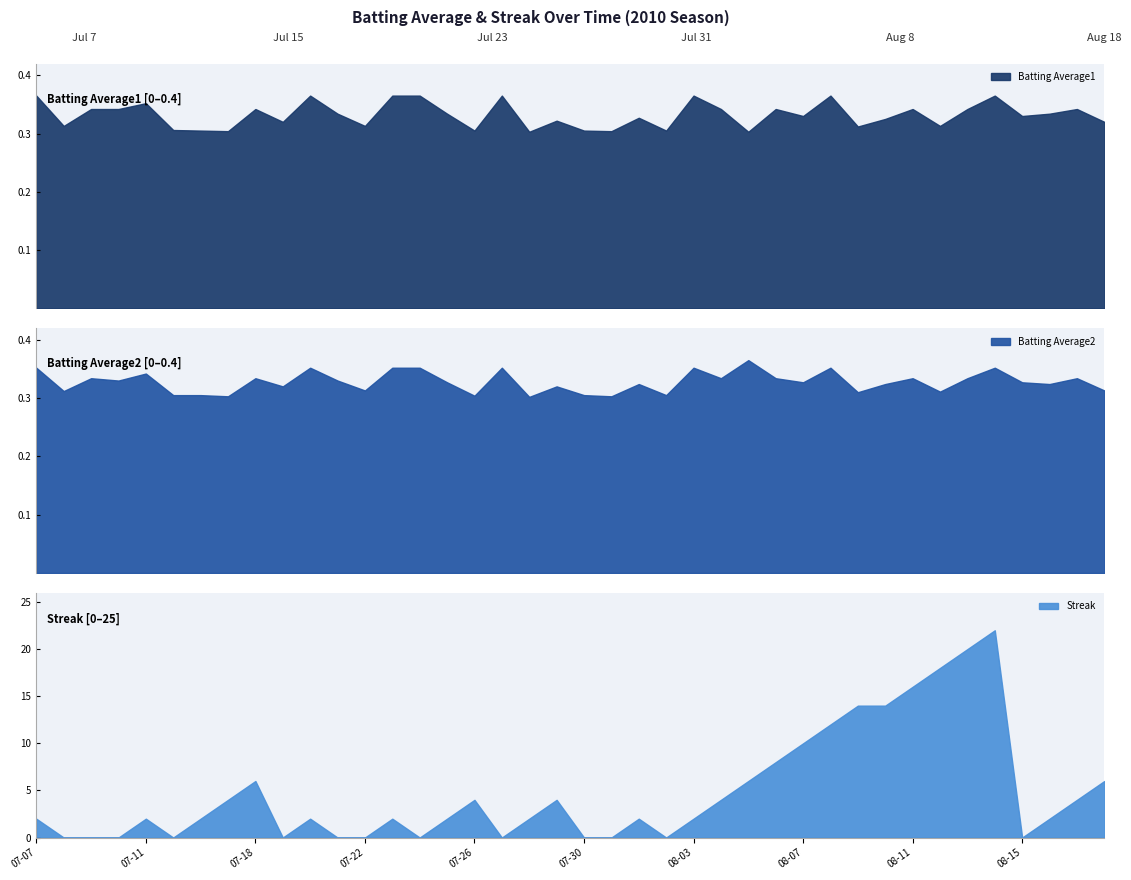

Reading left to right, extract all data points from this chart.

Batting Average1: 2010-07-07=0.4	2010-07-08=0.3	2010-07-09=0.3	2010-07-10=0.3	2010-07-11=0.4	2010-07-15=0.3	2010-07-16=0.3	2010-07-17=0.3	2010-07-18=0.3	2010-07-19=0.3	2010-07-20=0.4	2010-07-21=0.3	2010-07-22=0.3	2010-07-23=0.4	2010-07-24=0.4	2010-07-25=0.3	2010-07-26=0.3	2010-07-27=0.4	2010-07-28=0.3	2010-07-29=0.3	2010-07-30=0.3	2010-07-31=0.3	2010-08-01=0.3	2010-08-02=0.3	2010-08-03=0.4	2010-08-04=0.3	2010-08-05=0.3	2010-08-06=0.3	2010-08-07=0.3	2010-08-08=0.4	2010-08-09=0.3	2010-08-10=0.3	2010-08-11=0.3	2010-08-12=0.3	2010-08-13=0.3	2010-08-14=0.4	2010-08-15=0.3	2010-08-16=0.3	2010-08-17=0.3	2010-08-18=0.3
Batting Average2: 2010-07-07=0.4	2010-07-08=0.3	2010-07-09=0.3	2010-07-10=0.3	2010-07-11=0.3	2010-07-15=0.3	2010-07-16=0.3	2010-07-17=0.3	2010-07-18=0.3	2010-07-19=0.3	2010-07-20=0.4	2010-07-21=0.3	2010-07-22=0.3	2010-07-23=0.4	2010-07-24=0.4	2010-07-25=0.3	2010-07-26=0.3	2010-07-27=0.4	2010-07-28=0.3	2010-07-29=0.3	2010-07-30=0.3	2010-07-31=0.3	2010-08-01=0.3	2010-08-02=0.3	2010-08-03=0.4	2010-08-04=0.3	2010-08-05=0.4	2010-08-06=0.3	2010-08-07=0.3	2010-08-08=0.4	2010-08-09=0.3	2010-08-10=0.3	2010-08-11=0.3	2010-08-12=0.3	2010-08-13=0.3	2010-08-14=0.4	2010-08-15=0.3	2010-08-16=0.3	2010-08-17=0.3	2010-08-18=0.3
Streak: 2010-07-07=2.0	2010-07-08=0.0	2010-07-09=0.0	2010-07-10=0.0	2010-07-11=2.0	2010-07-15=0.0	2010-07-16=2.0	2010-07-17=4.0	2010-07-18=6.0	2010-07-19=0.0	2010-07-20=2.0	2010-07-21=0.0	2010-07-22=0.0	2010-07-23=2.0	2010-07-24=0.0	2010-07-25=2.0	2010-07-26=4.0	2010-07-27=0.0	2010-07-28=2.0	2010-07-29=4.0	2010-07-30=0.0	2010-07-31=0.0	2010-08-01=2.0	2010-08-02=0.0	2010-08-03=2.0	2010-08-04=4.0	2010-08-05=6.0	2010-08-06=8.0	2010-08-07=10.0	2010-08-08=12.0	2010-08-09=14.0	2010-08-10=14.0	2010-08-11=16.0	2010-08-12=18.0	2010-08-13=20.0	2010-08-14=22.0	2010-08-15=0.0	2010-08-16=2.0	2010-08-17=4.0	2010-08-18=6.0